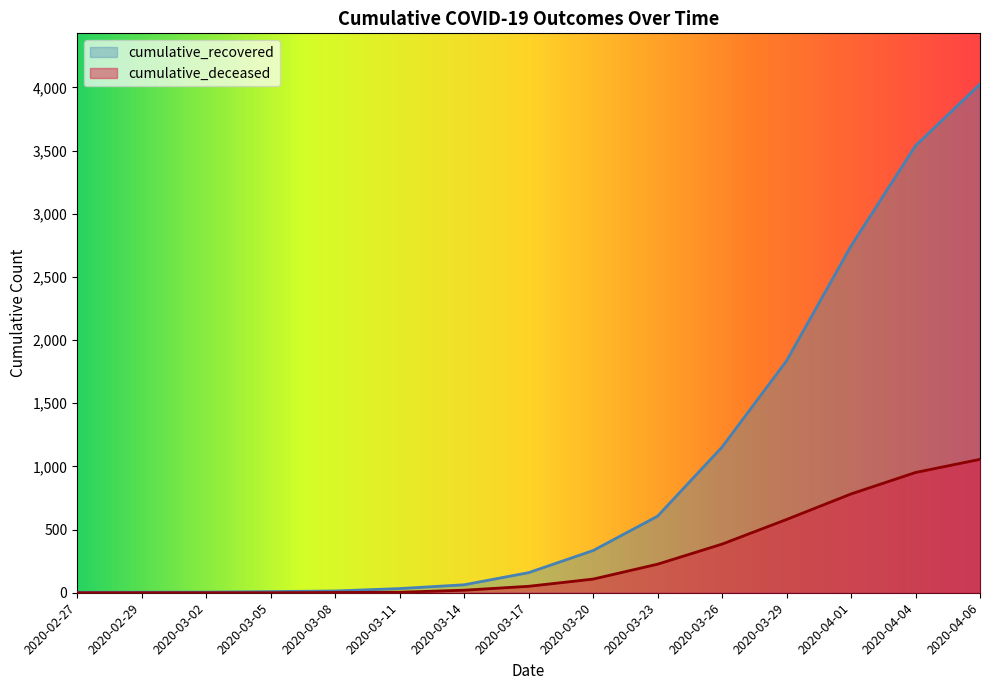

Rank the series at 2020-03-29 from highest to lowest value.

cumulative_recovered, cumulative_deceased